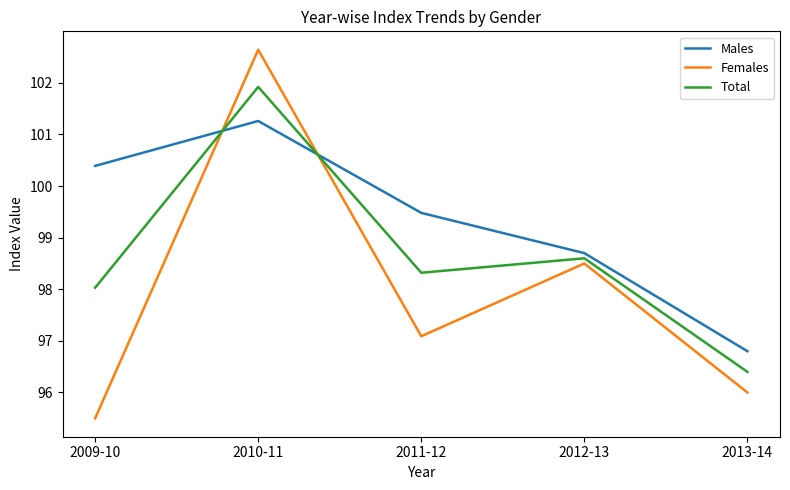

At which category is the sum across all series the highest?

2010-11